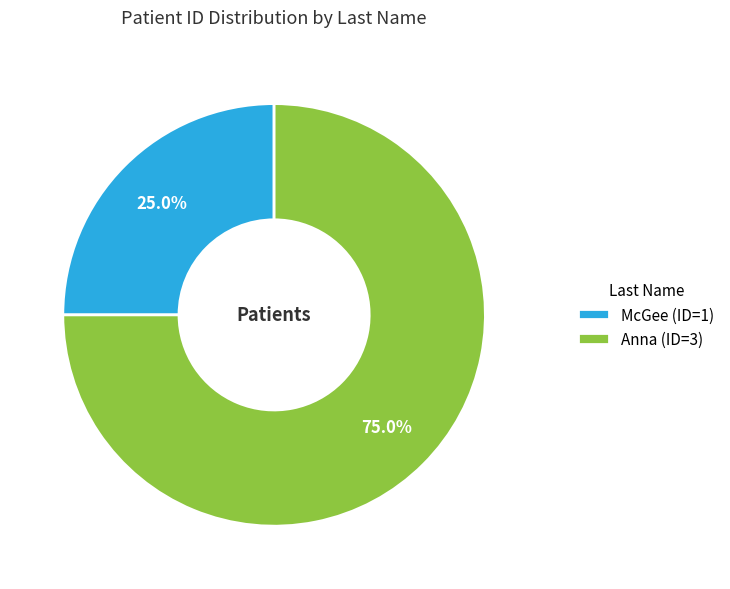

Count the number of slices in the pie.

2